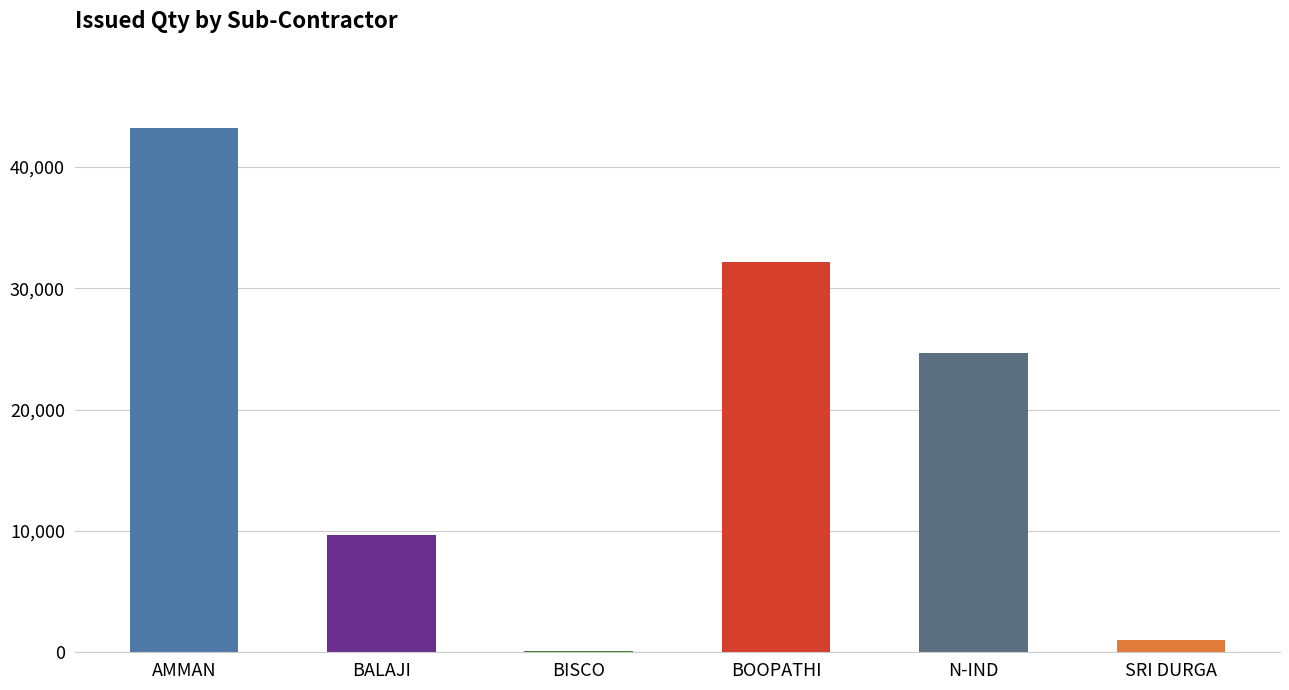

Are the bars horizontal?

No